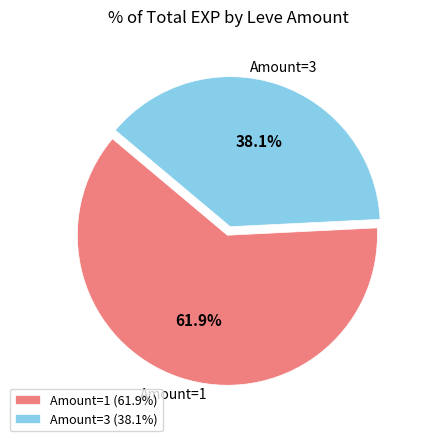

Count the number of slices in the pie.

2